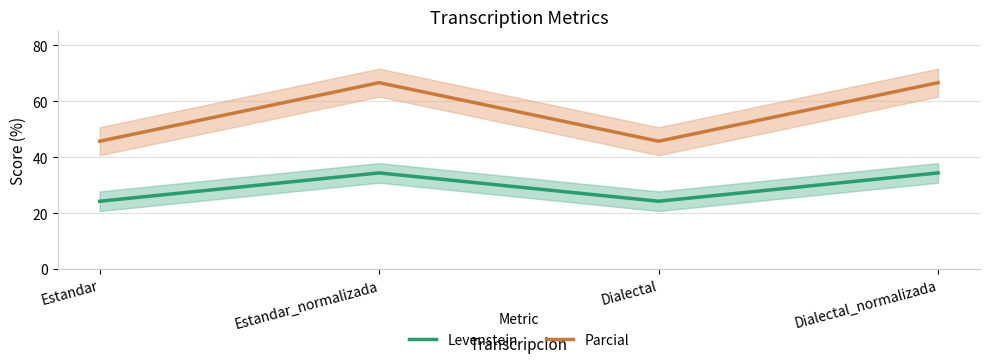

At Estandar_normalizada, list the series in order from smallest to largest.

Levenstein, Parcial